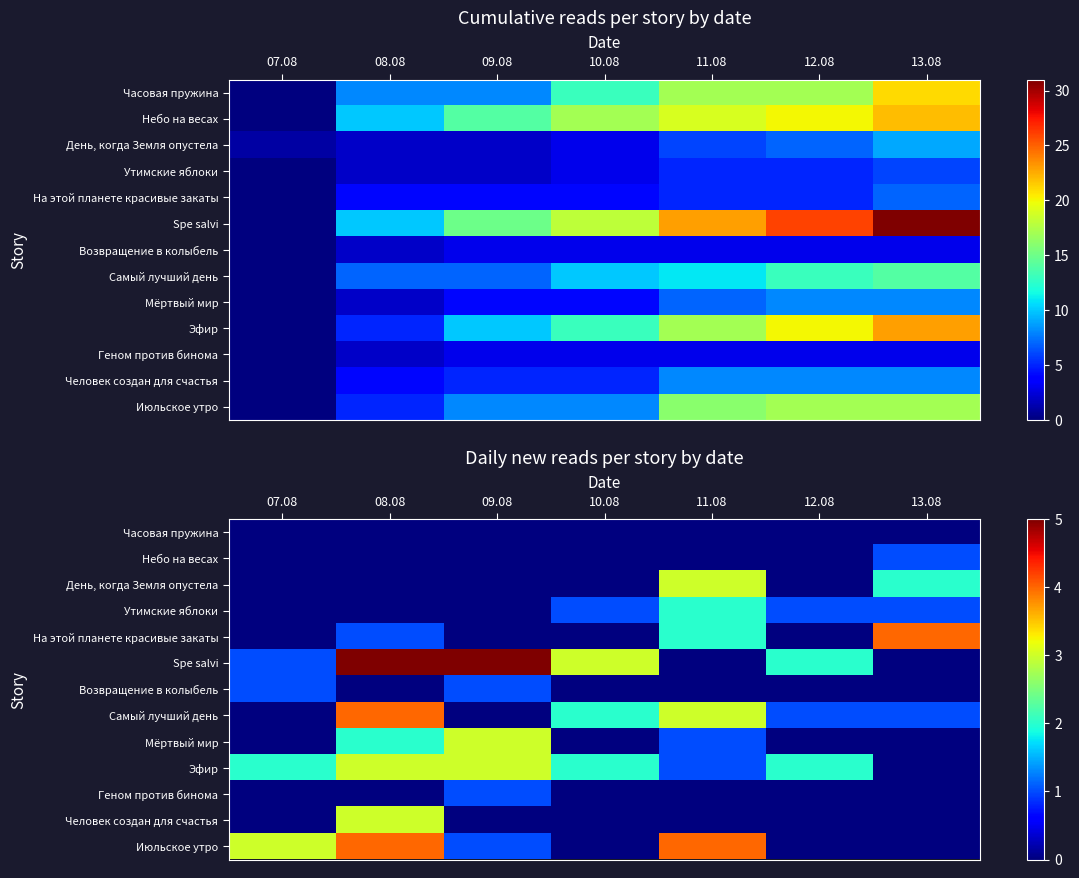

Is the value of Утимские яблоки at 13.08 greater than the value of Spe salvi at 12.08?

No